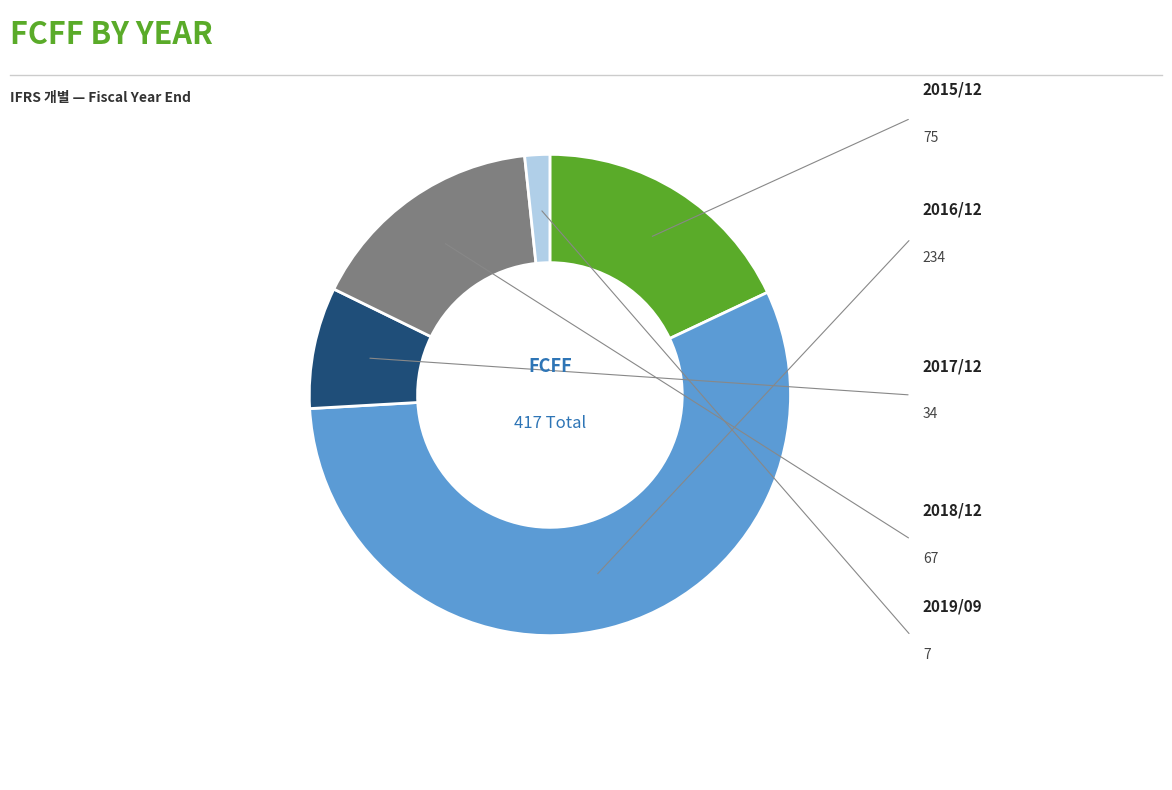

Is there any slice that represents more than half of the pie?

Yes